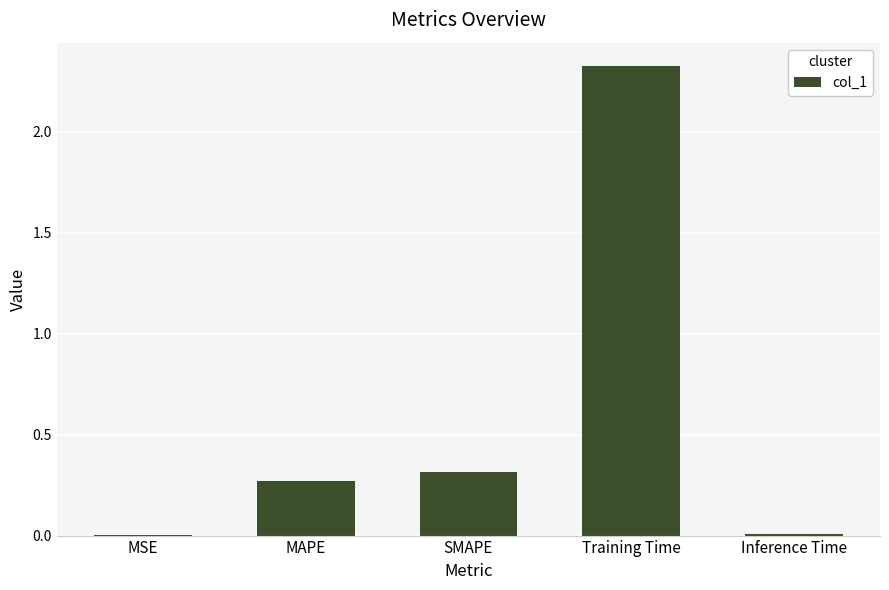

What is the average value?

0.6